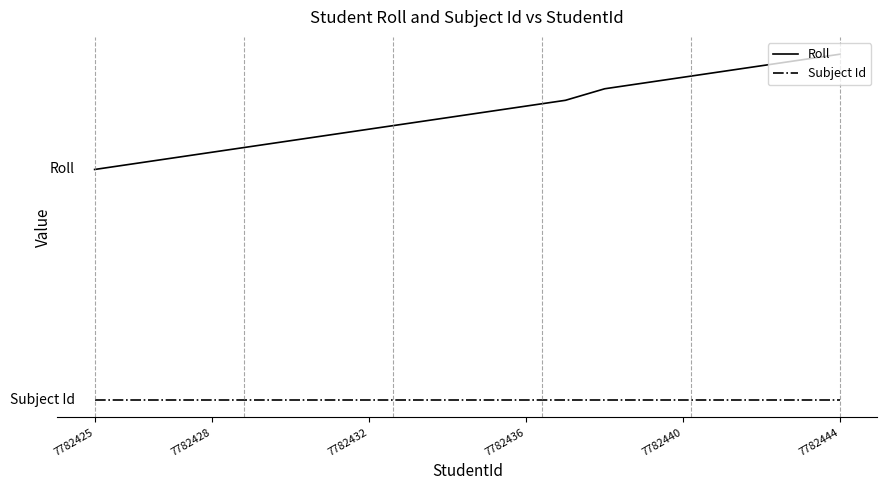

Is this an area chart (filled region under the line)?

No